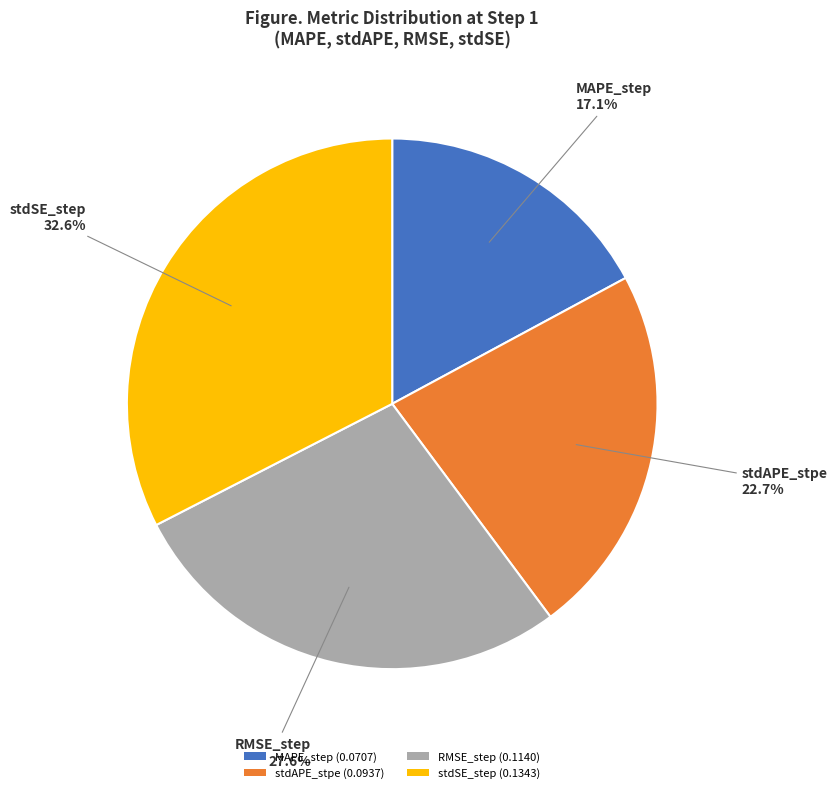

What percentage do stdSE_step (0.1343) and RMSE_step (0.1140) together represent?

60.2%